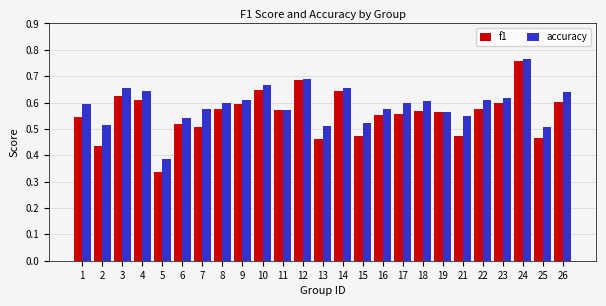

At which category is the sum across all series the highest?

24